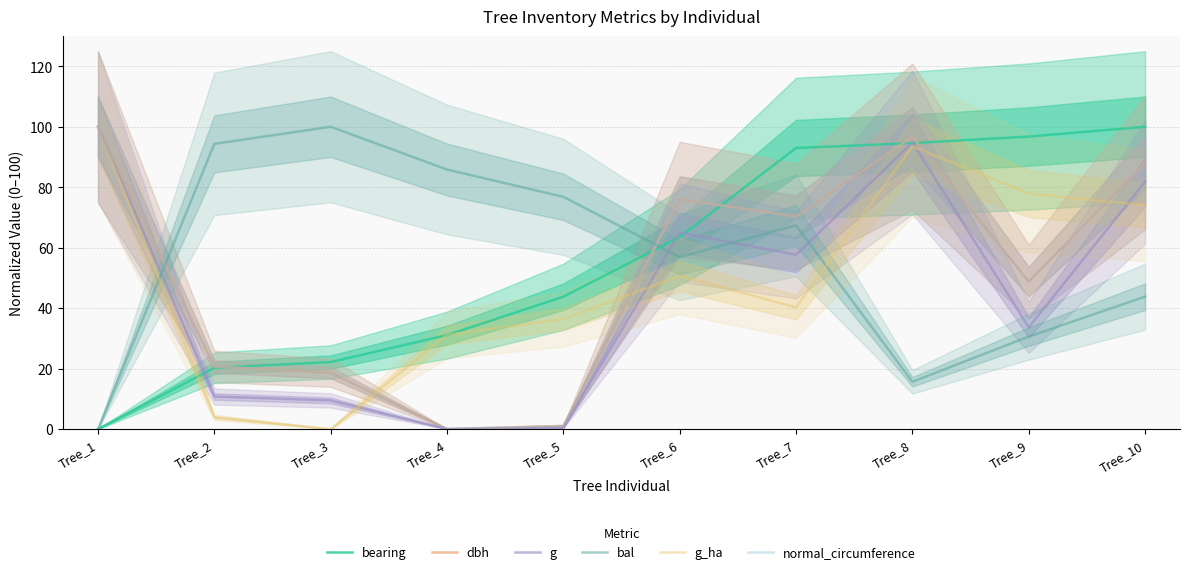

Which series has the widest spread of values?

bearing